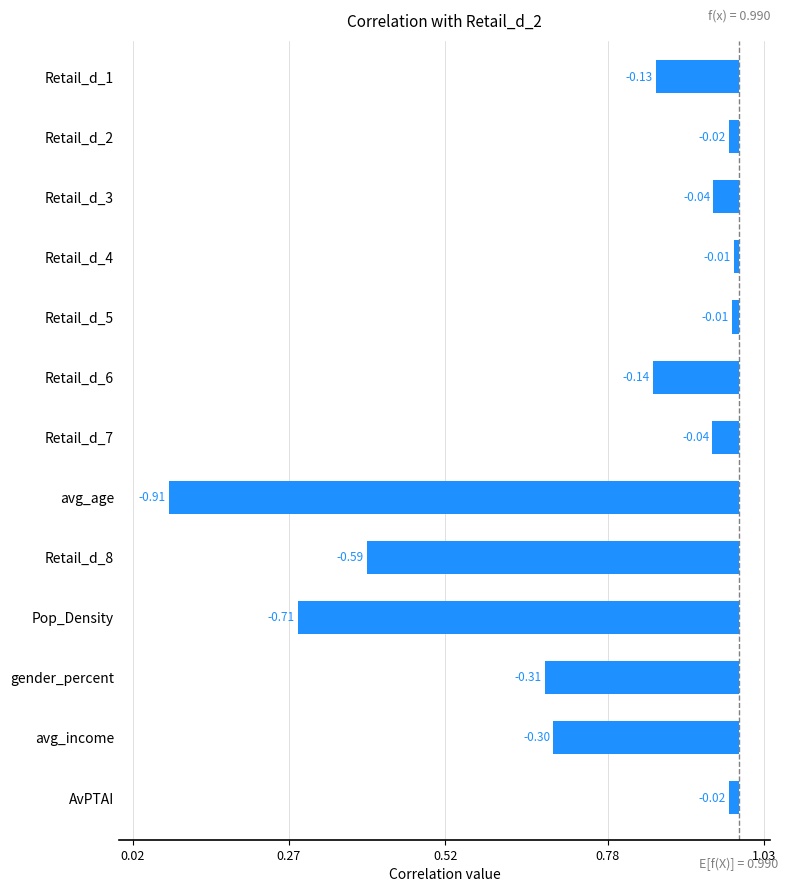

Reading left to right, extract all data points from this chart.

values: AvPTAI=1.0	avg_income=0.7	gender_percent=0.7	Pop_Density=0.3	Retail_d_8=0.4	avg_age=0.1	Retail_d_7=0.9	Retail_d_6=0.9	Retail_d_5=1.0	Retail_d_4=1.0	Retail_d_3=0.9	Retail_d_2=1.0	Retail_d_1=0.9
baseline: AvPTAI=1.0	avg_income=1.0	gender_percent=1.0	Pop_Density=1.0	Retail_d_8=1.0	avg_age=1.0	Retail_d_7=1.0	Retail_d_6=1.0	Retail_d_5=1.0	Retail_d_4=1.0	Retail_d_3=1.0	Retail_d_2=1.0	Retail_d_1=1.0